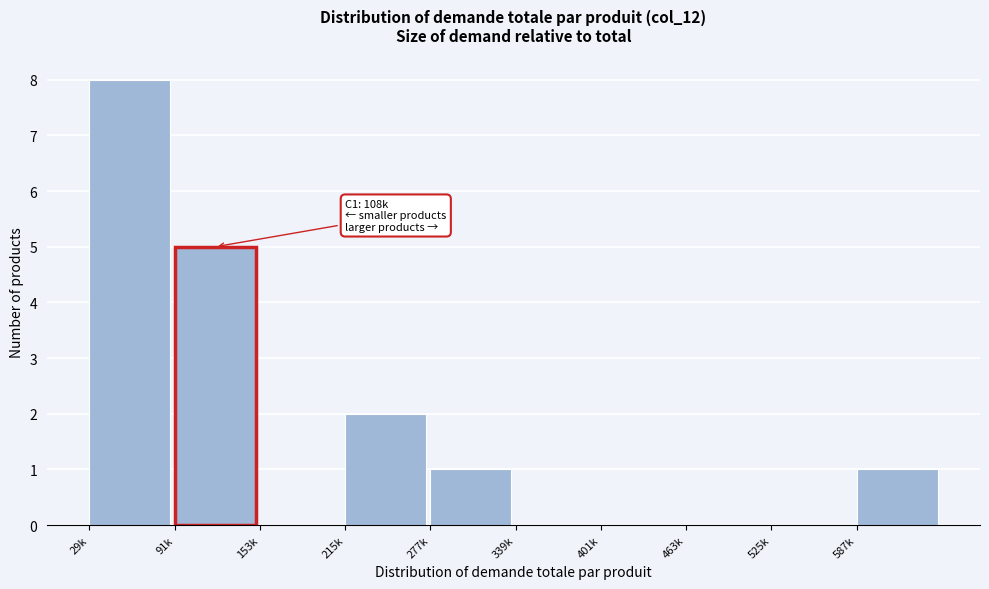

Reading left to right, list all the values displayed in this chart.

29k=8	91k=5	153k=0	215k=2	277k=1	339k=0	401k=0	463k=0	525k=0	587k=1